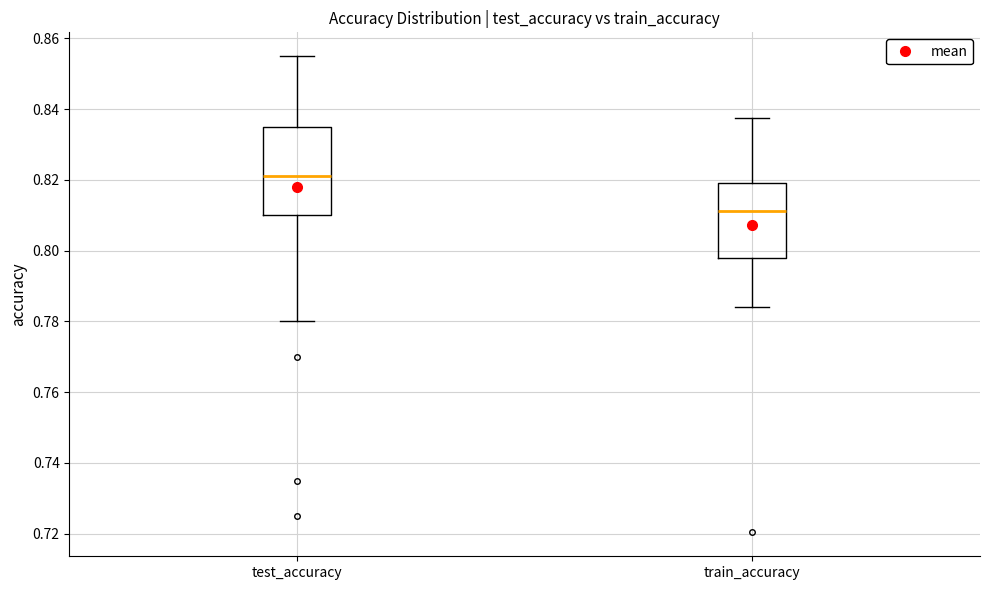

Where is the upper edge of the box for test_accuracy on the y-axis? The values are not printed on the chart, so give them approximately, as read against the axis.

0.836